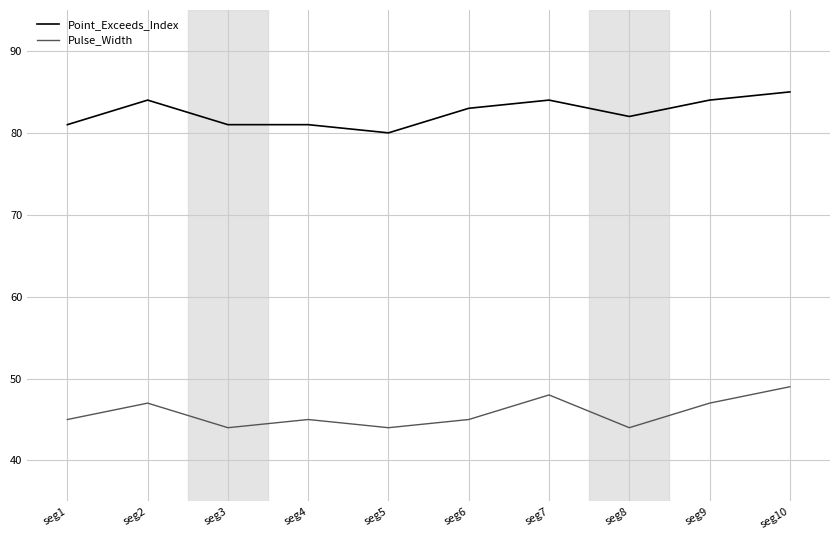

In Pulse_Width, how many points are lower than both neighbors (excluding endpoints)?

3